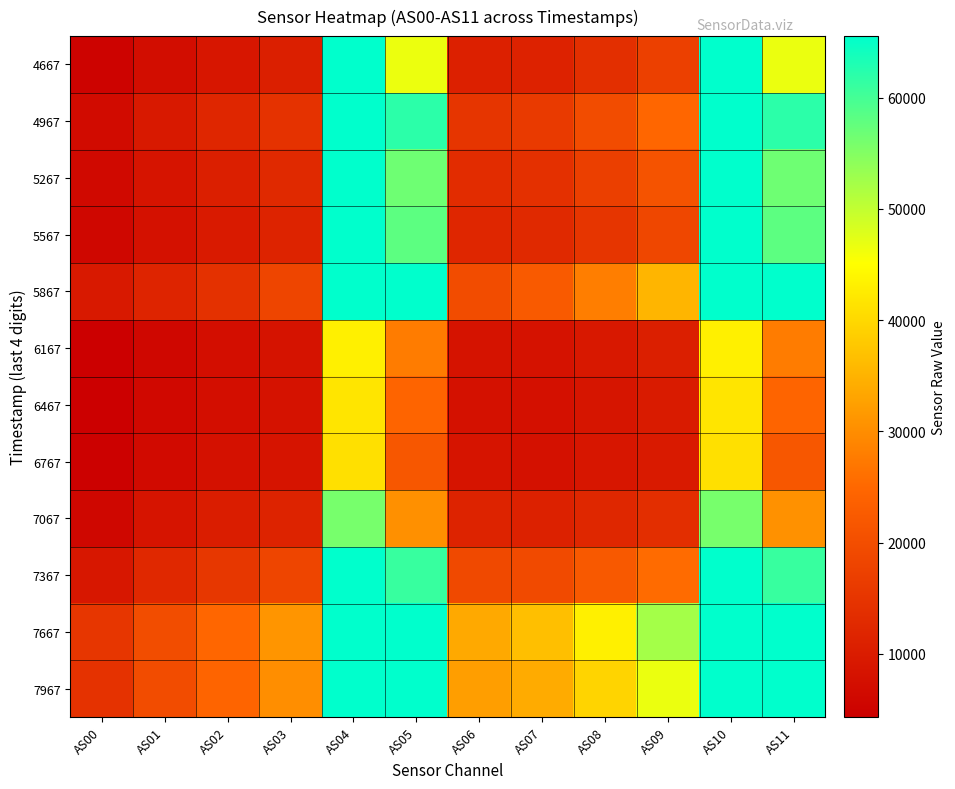

Rank the series by their maximum value, from highest to lowest.

4667, 4967, 5267, 5567, 5867, 7367, 7667, 7967, 7067, 6167, 6467, 6767